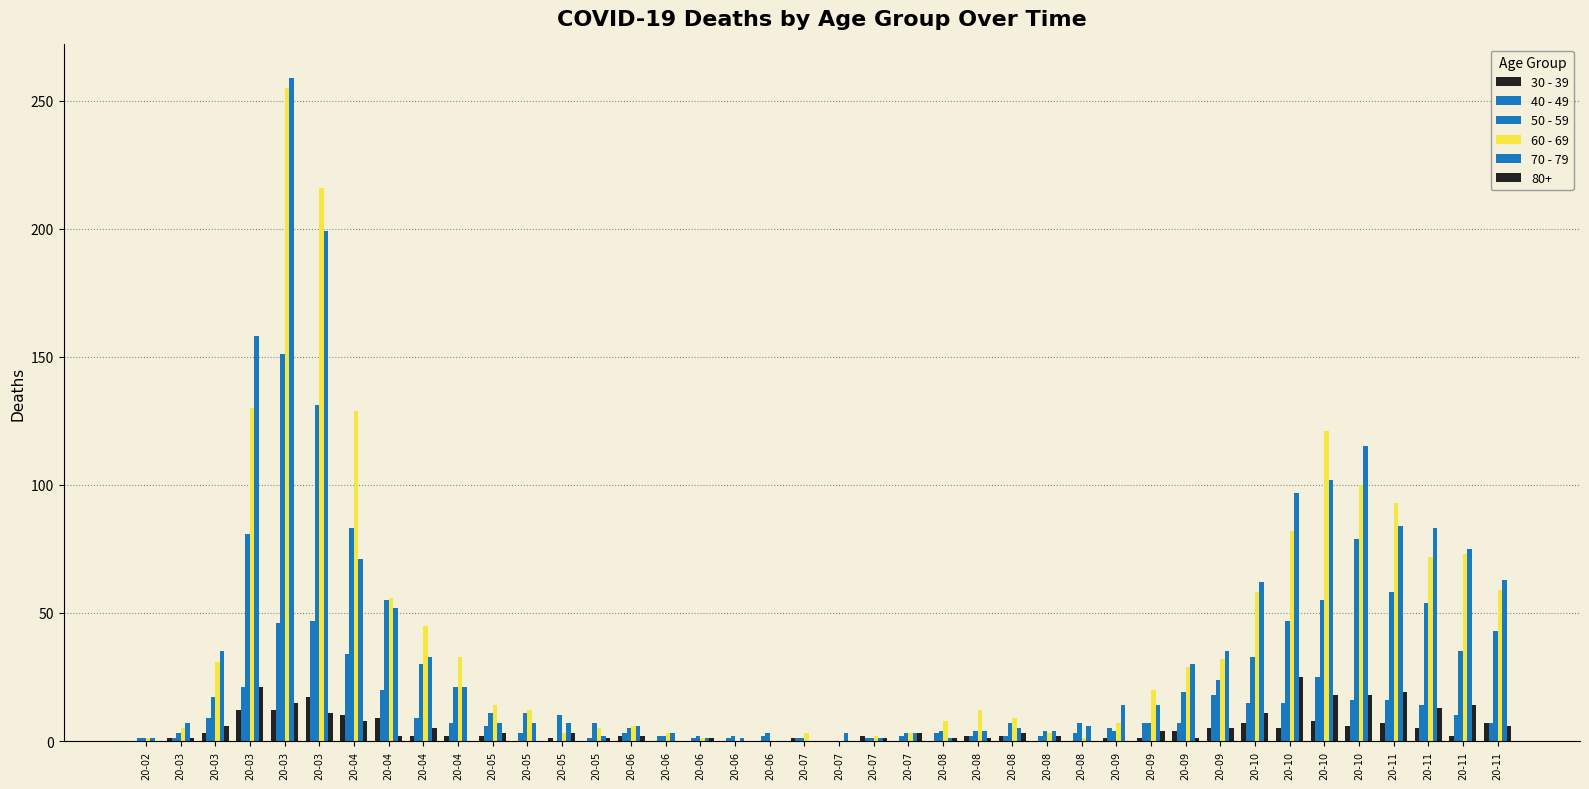

Which series has the largest range (max minus min)?

70 - 79